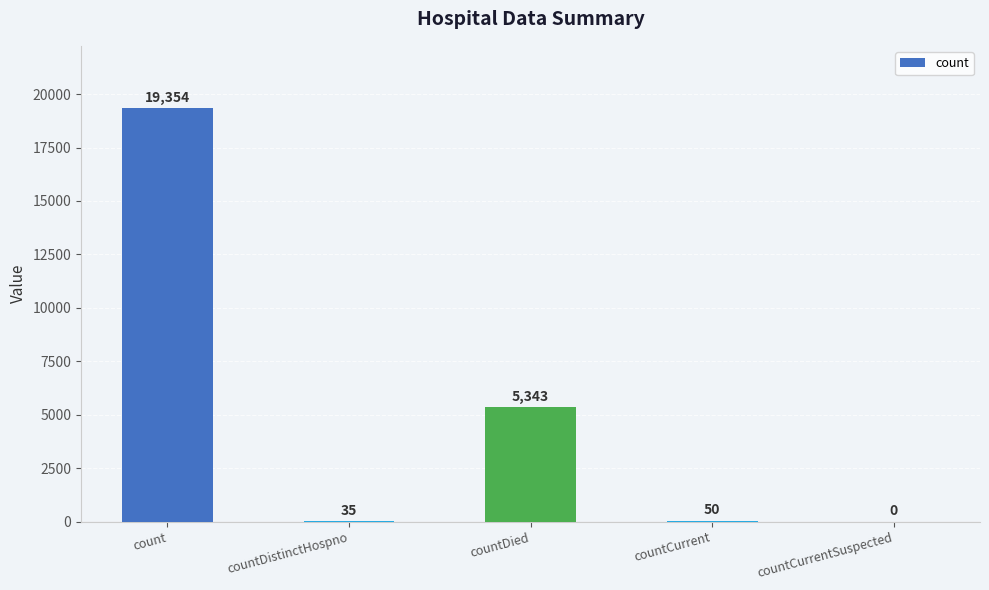

Is it true that the value at countCurrent is 50?

True